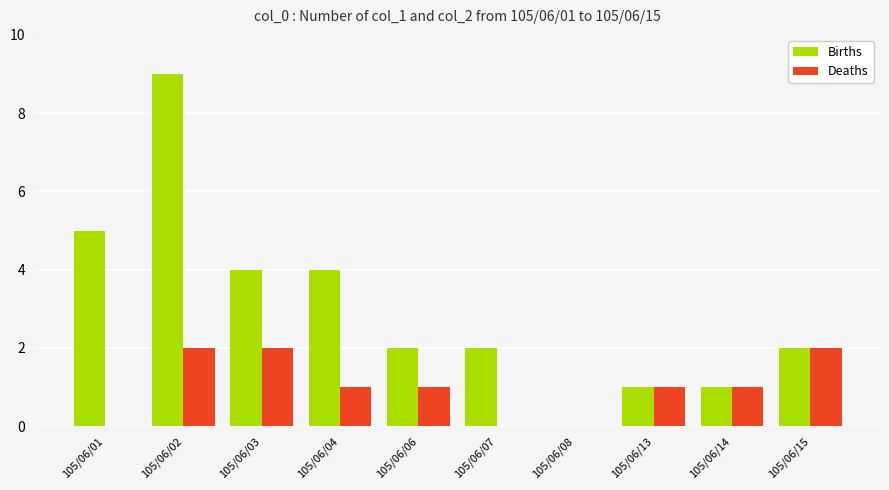

The value of Births at 105/06/07 is 2. True or false?

True